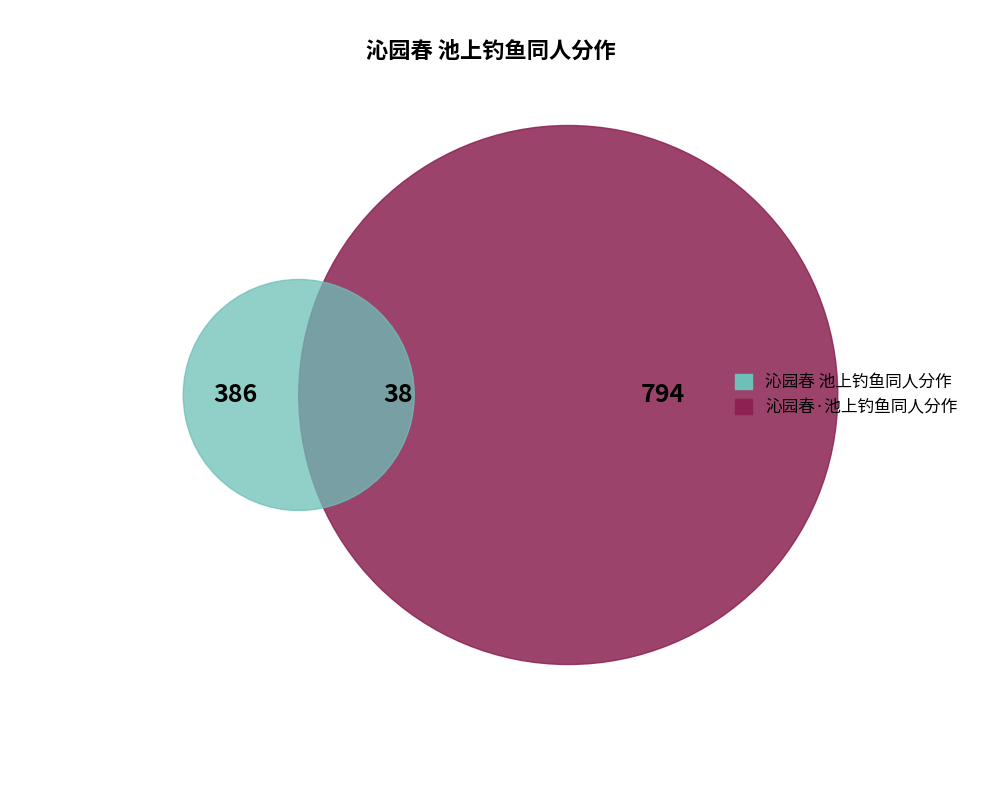

Is the sum of 沁园春 池上钓鱼同人分作 and 沁园春·池上钓鱼同人分作 greater than half?

Yes